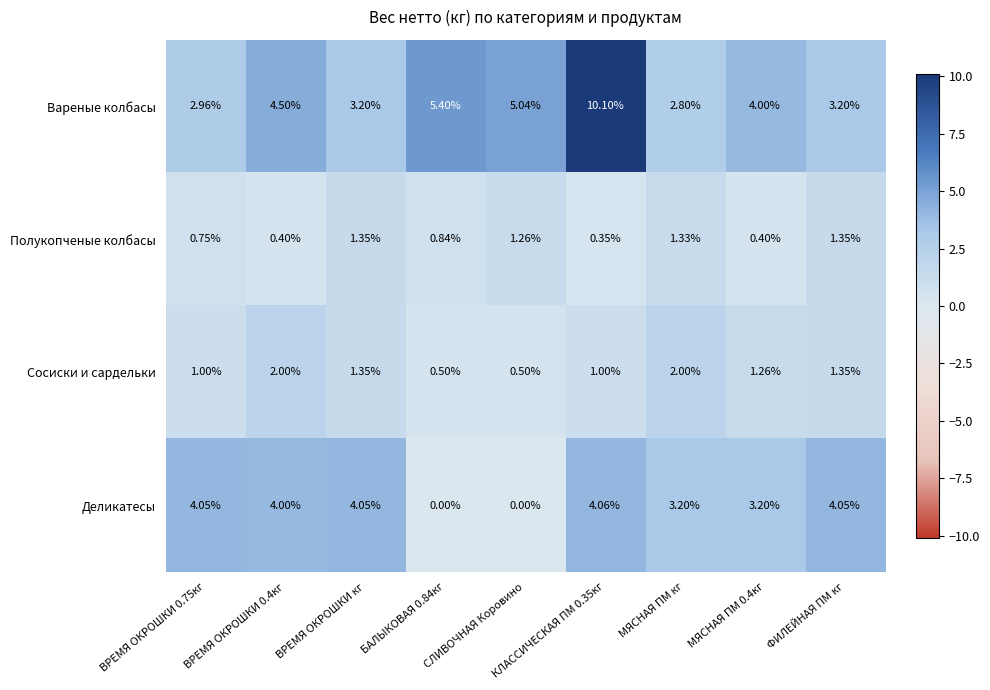

Which series has the largest total across all categories?

Вареные колбасы